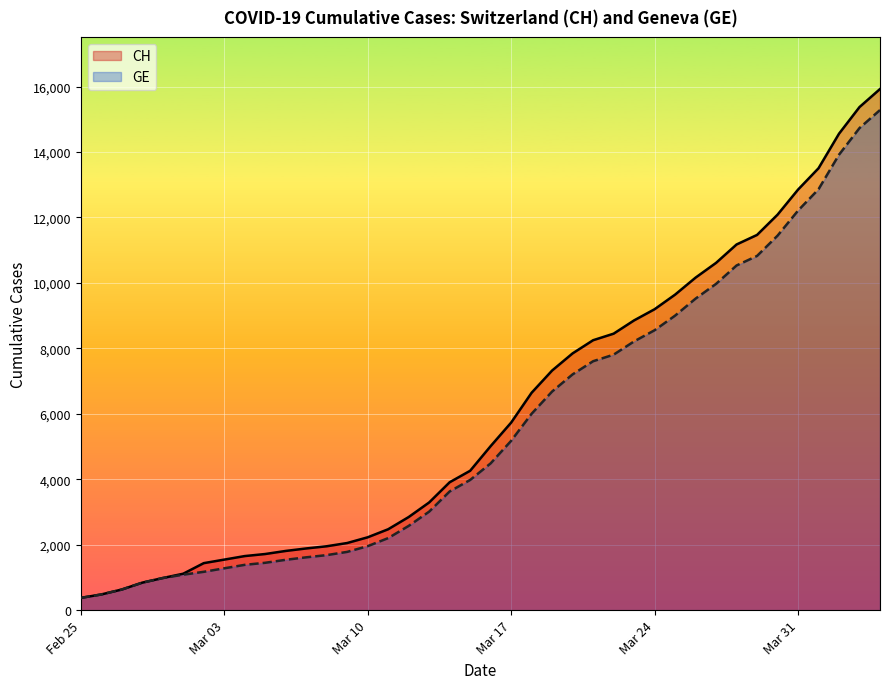

True or false: GE and CH intersect in this chart.

False